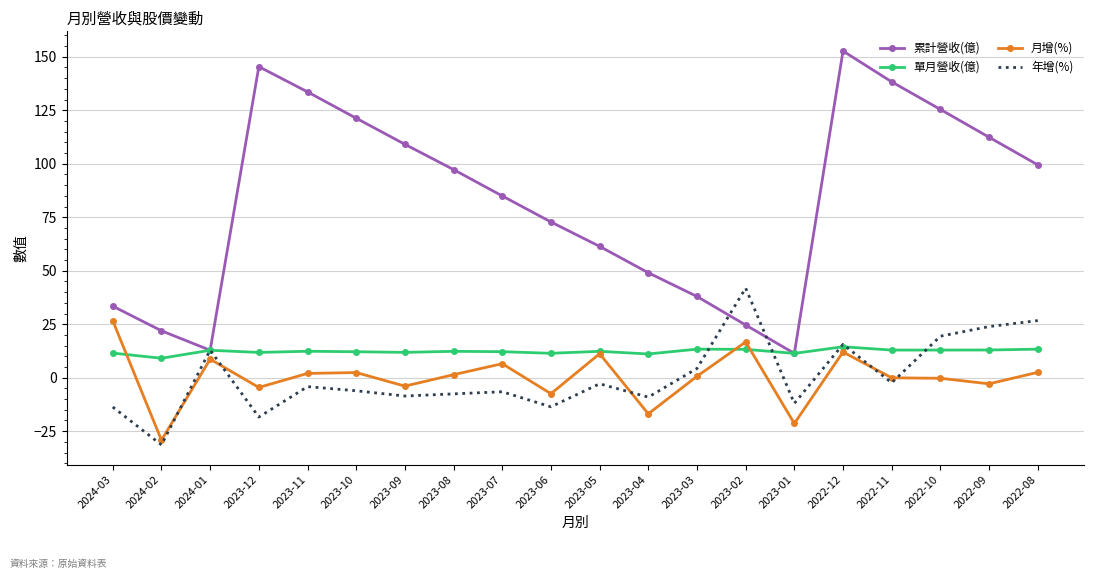

Which category has the lowest value in the 月增(%) series?

2024-02